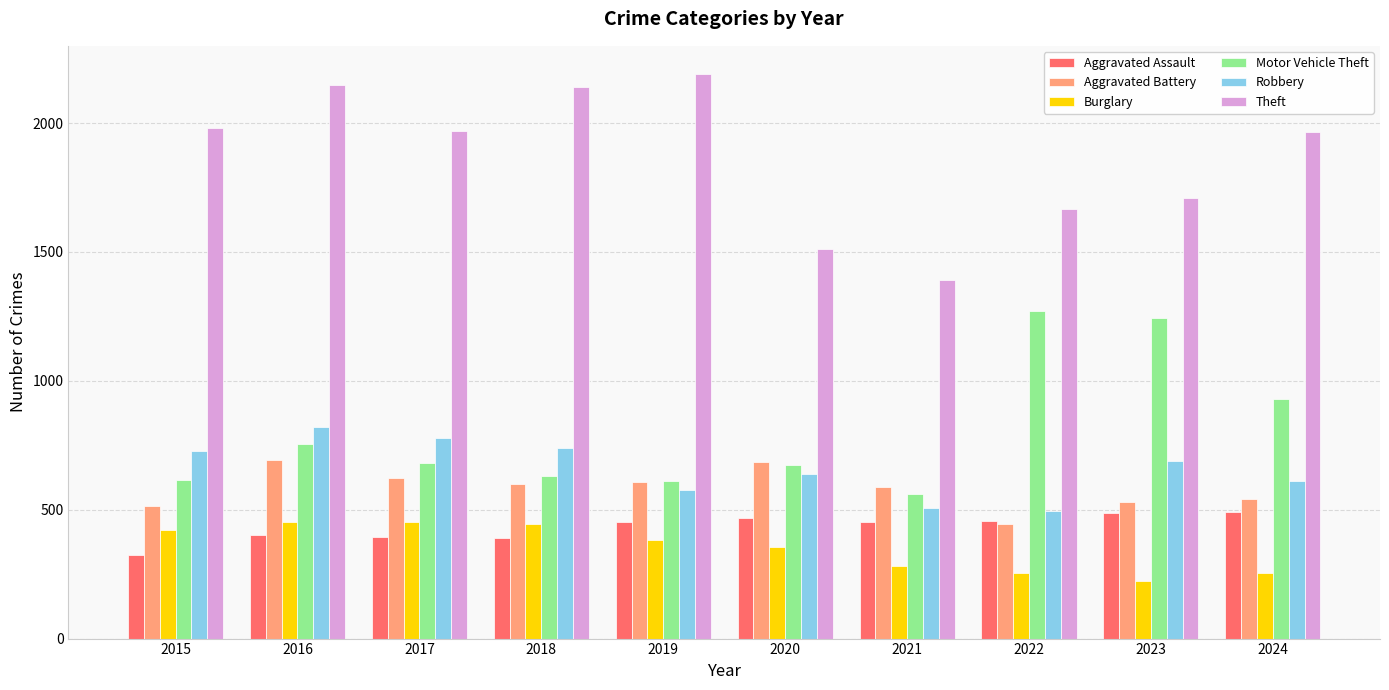

Which label corresponds to the largest value in the chart?

2019